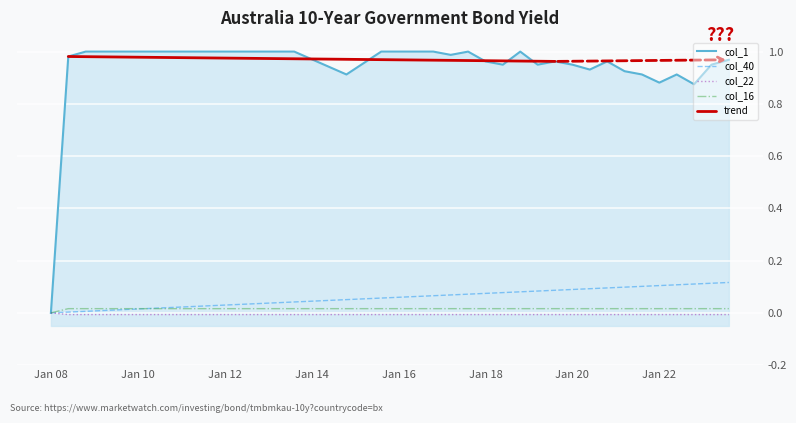

What is the spread (max minus min) of values at 14?

1.0